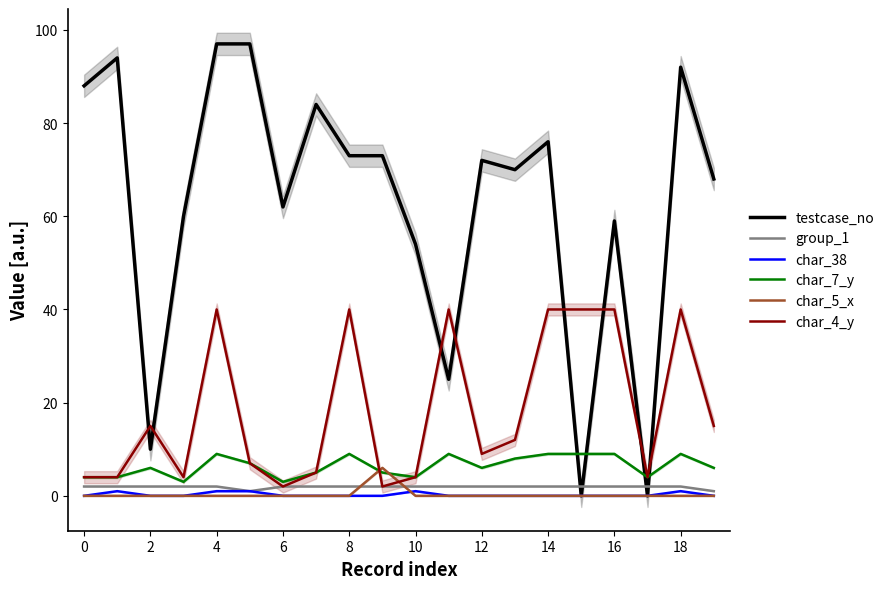

How many char_38 values are between 0 and 1?

20